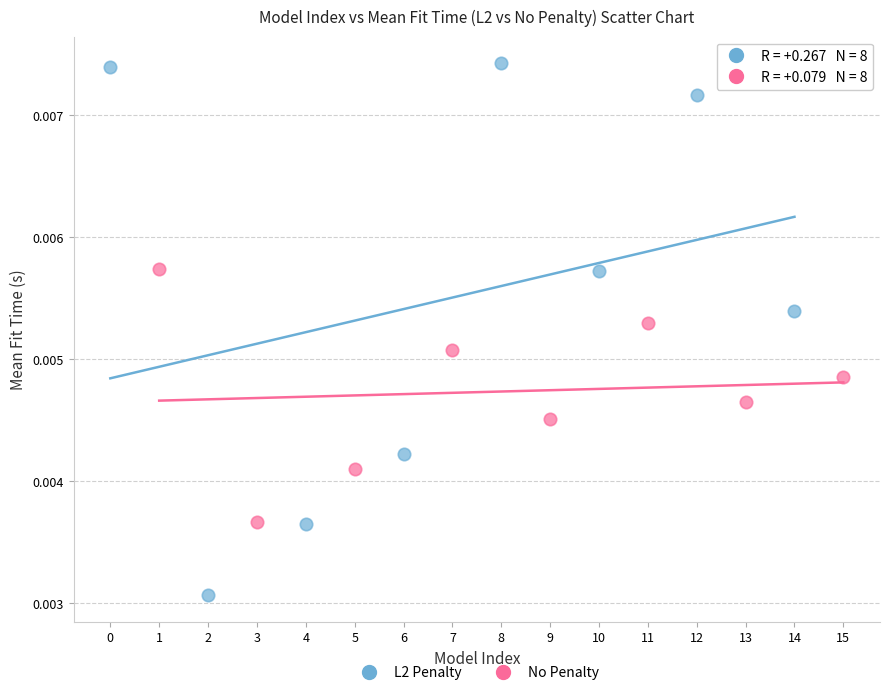

Which series contains the lowest Y value?

L2 Penalty